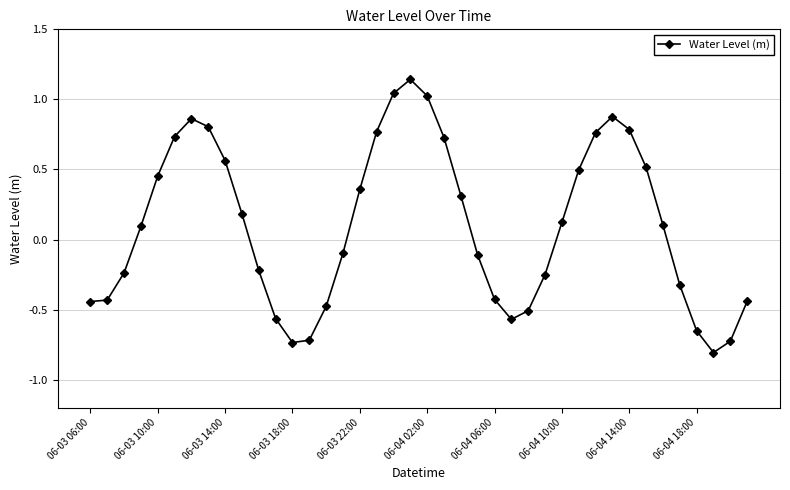

How many points are higher than both their immediate neighbors (excluding endpoints)?

3